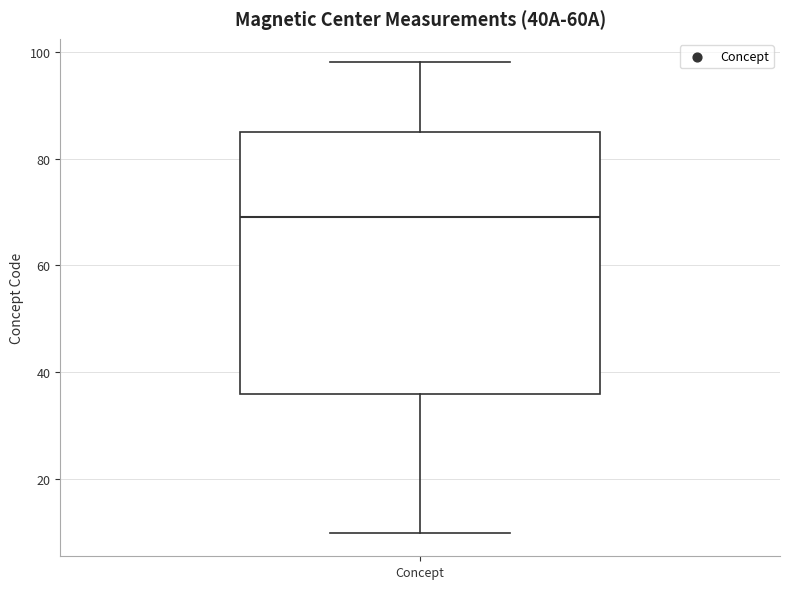

Where does the median line of the box for Concept sit on the y-axis? The values are not printed on the chart, so give them approximately, as read against the axis.

70